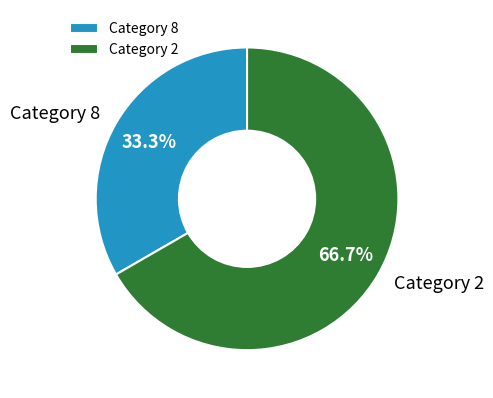

Count the number of slices in the pie.

2